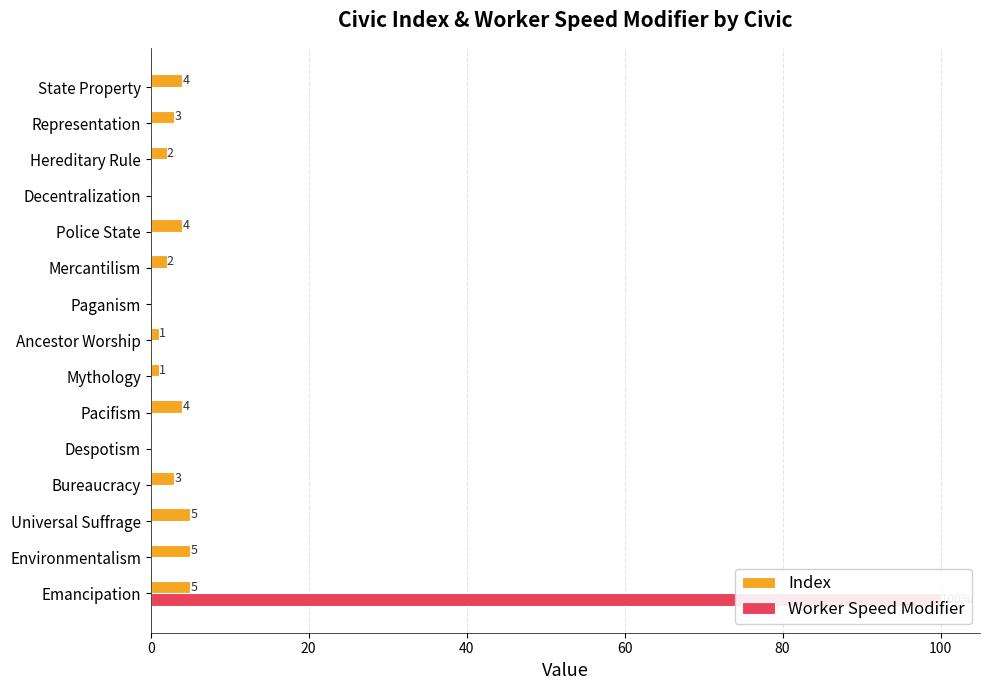

How many distinct data groups are displayed?

2